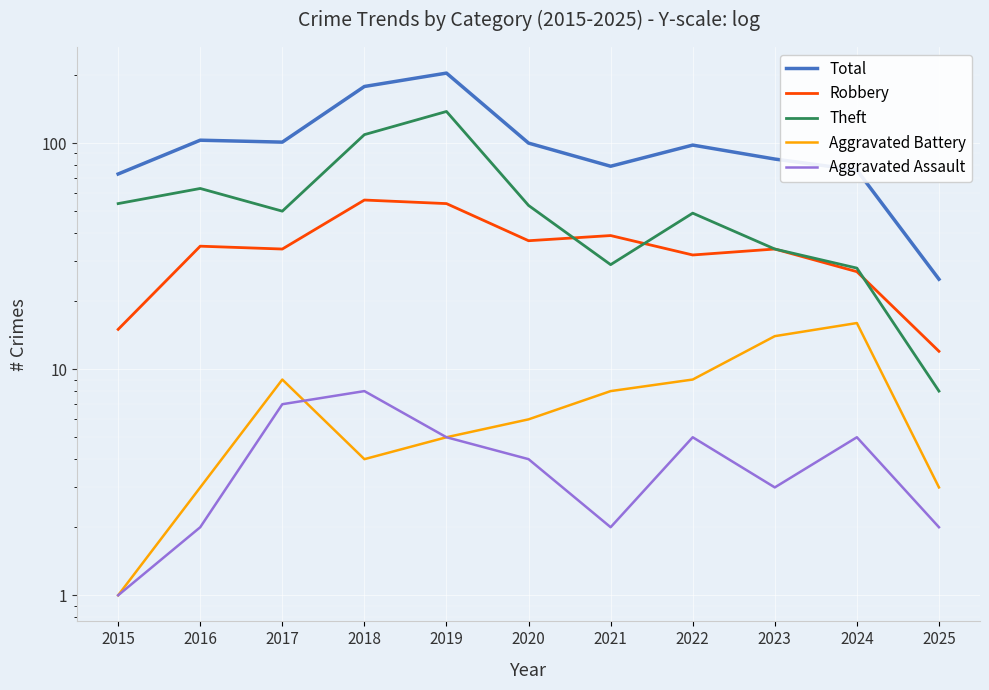

Is it true that Theft equals 36 at 2018?

False